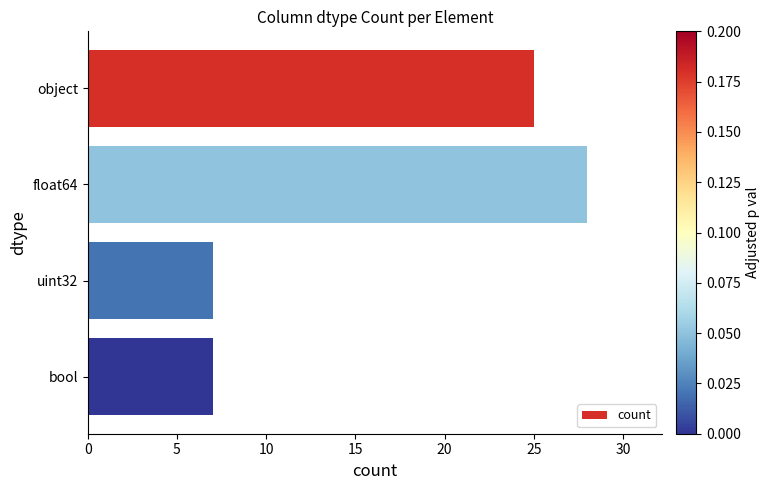

Reading bottom to top, what are all the values shown in this chart?

7	7	28	25